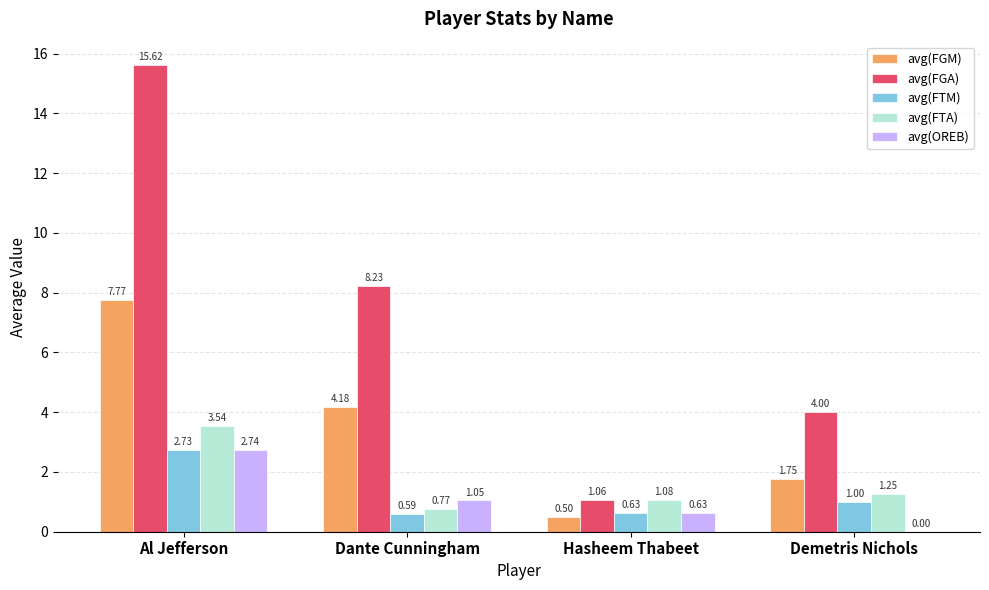

At which category is the sum across all series the highest?

Al Jefferson